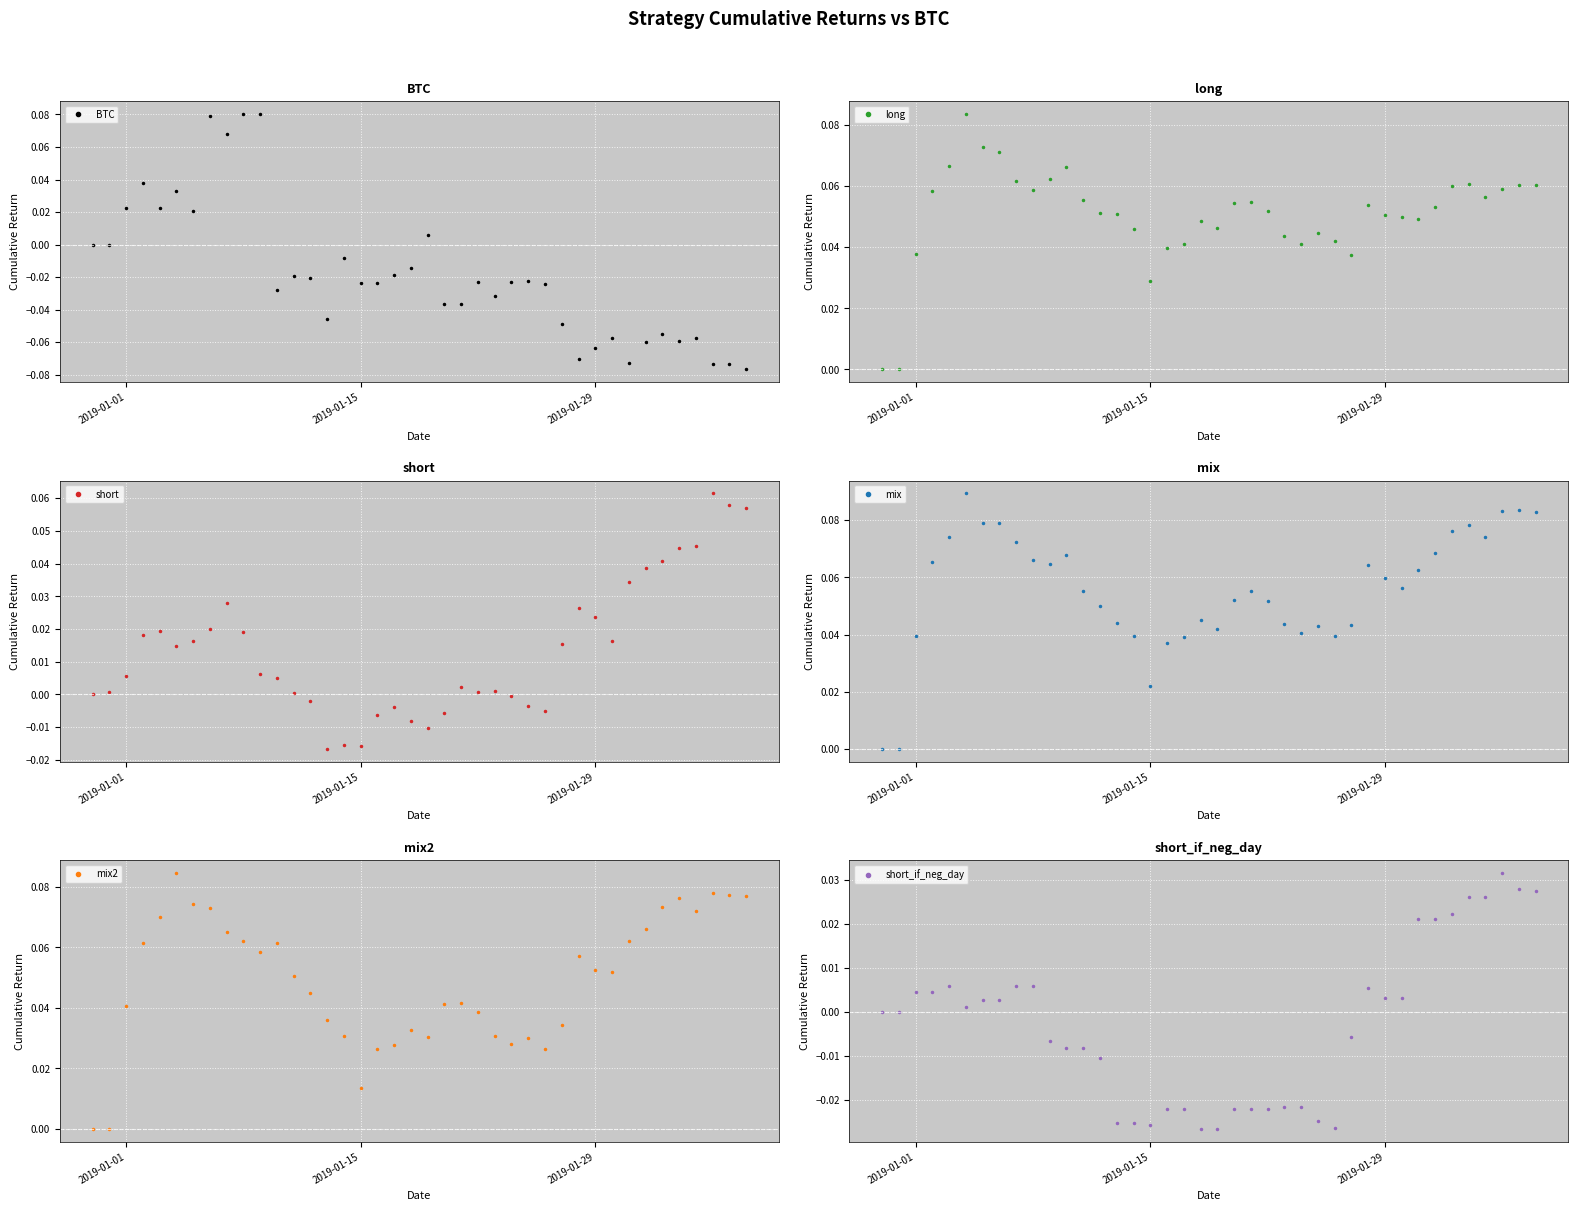

What is the difference between the highest and lowest values at 2019-01-29?

0.1